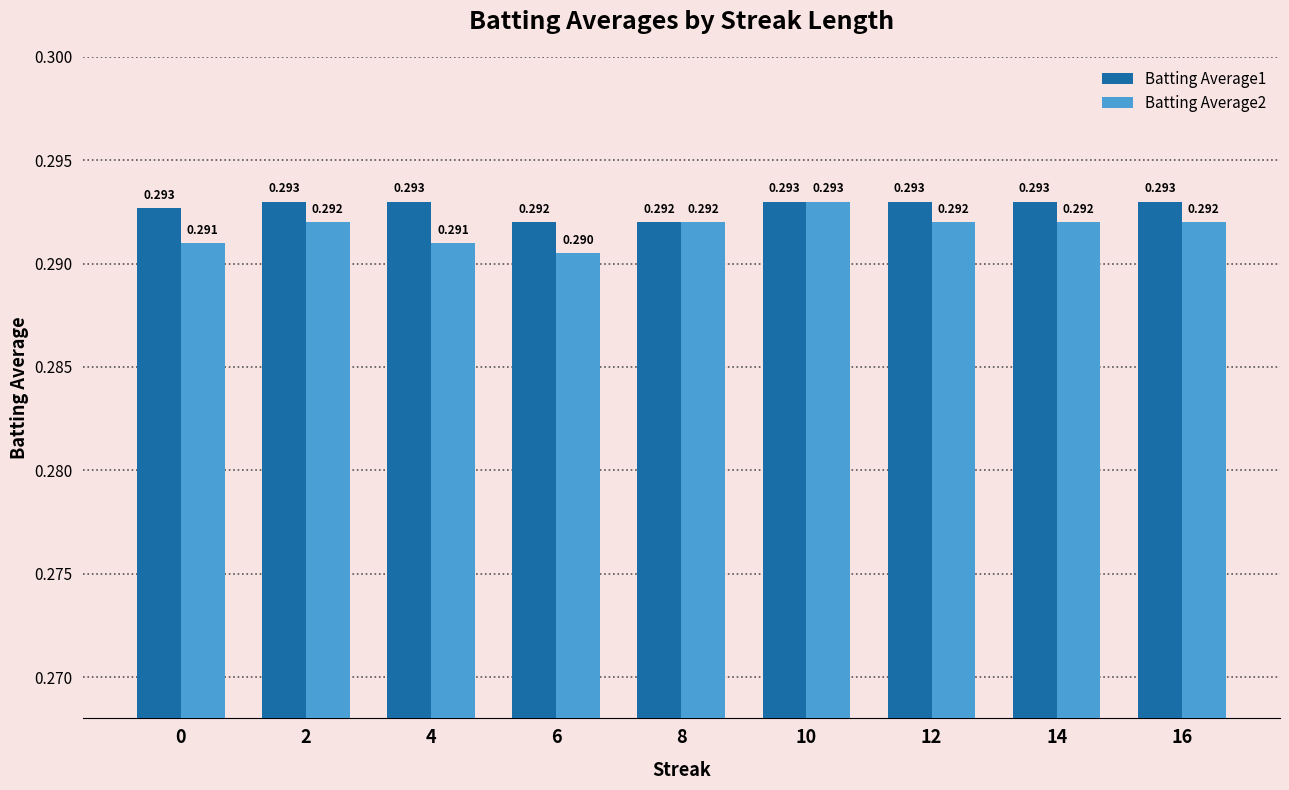

Is the value of Batting Average1 at 10 greater than the value of Batting Average2 at 8?

Yes